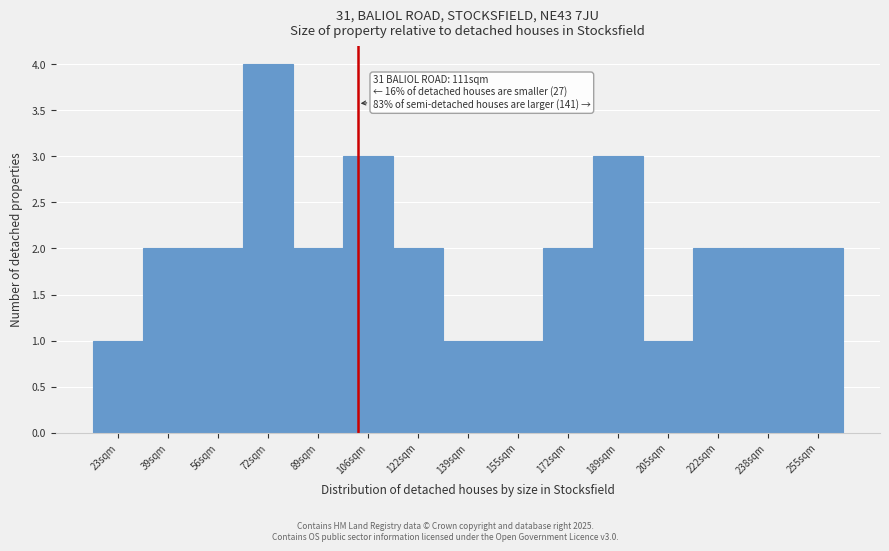

Reading left to right, extract all data points from this chart.

1	2	2	4	2	3	2	1	1	2	3	1	2	2	2